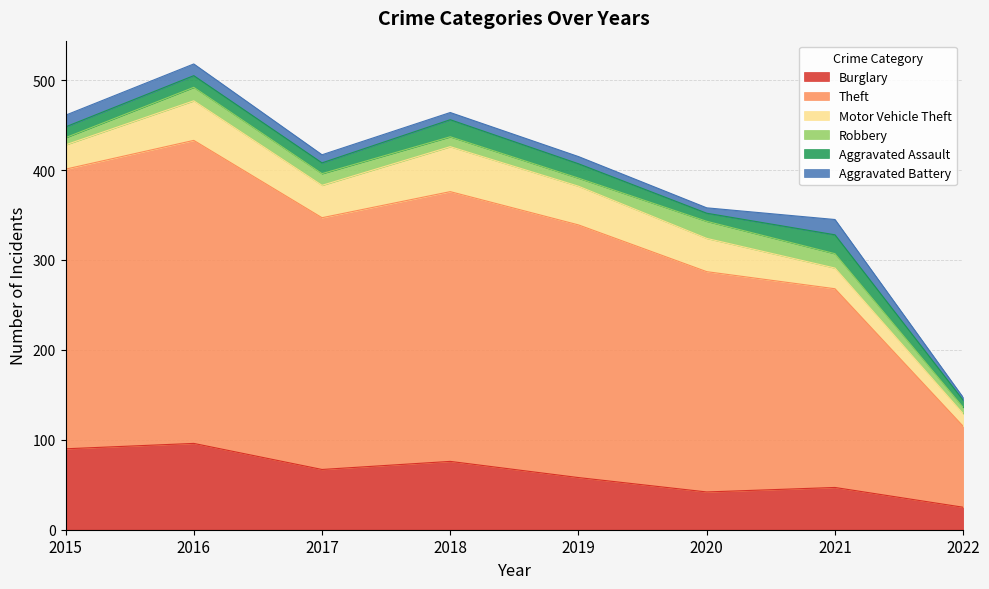

Rank the categories by Motor Vehicle Theft value from highest to lowest.

2018, 2016, 2019, 2020, 2017, 2015, 2021, 2022